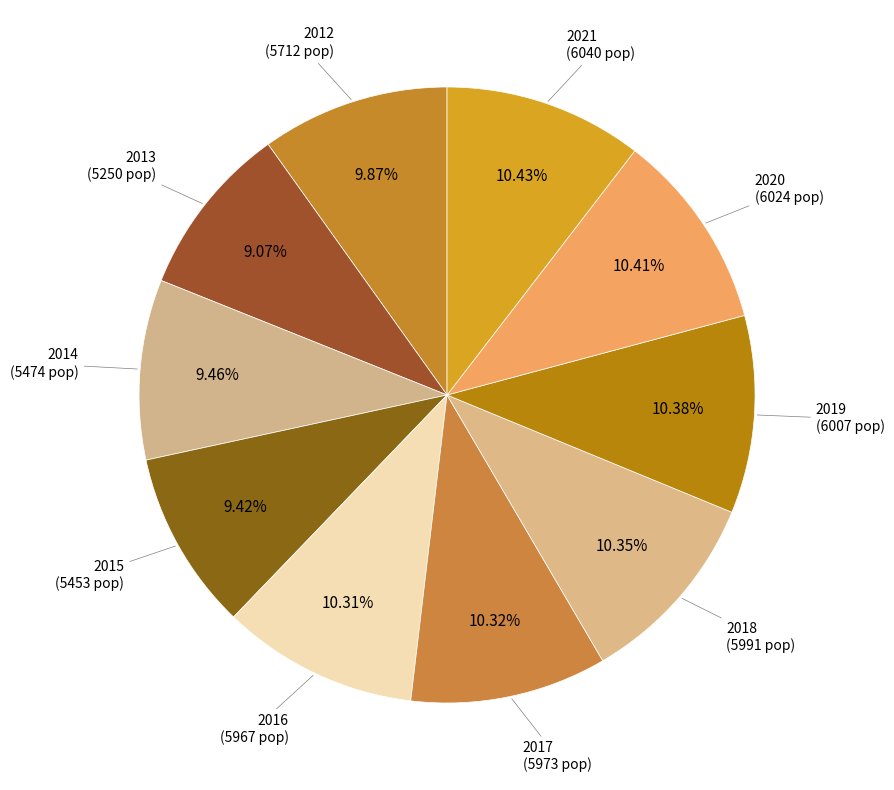

Between 2014 and 2017, which is larger?

2017